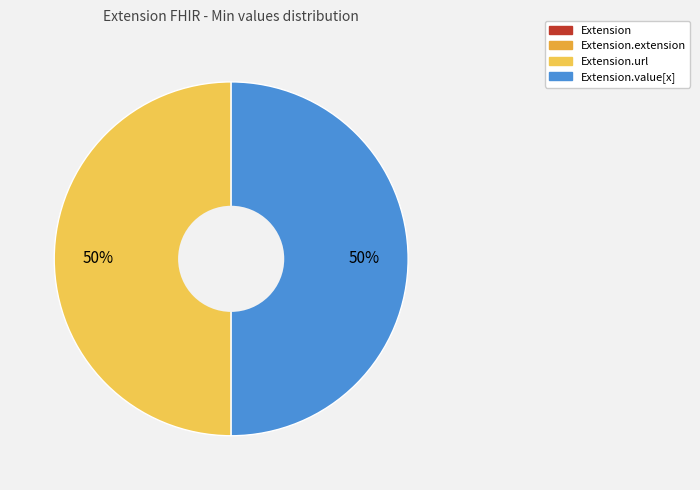

Which category has the biggest portion of the pie?

Extension.url